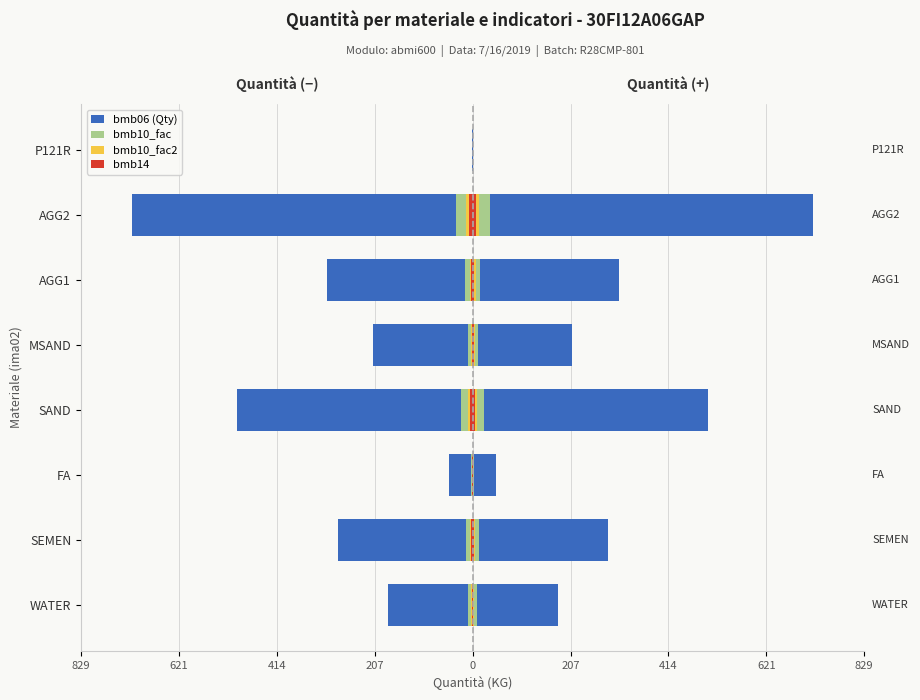

Reading left to right, transcribe all the data shown in this chart.

bmb06 (Qty): -180.0	-286.0	-50.0	-499.0	-210.0	-309.0	-721.0	-1.0
bmb10_fac: -9.0	-14.3	-2.5	-25.0	-10.5	-15.5	-36.1	-0.1
bmb10_fac2: -3.6	-5.7	-1.0	-10.0	-4.2	-6.2	-14.4	-0.0
bmb14: -1.8	-2.9	-0.5	-5.0	-2.1	-3.1	-7.2	-0.0